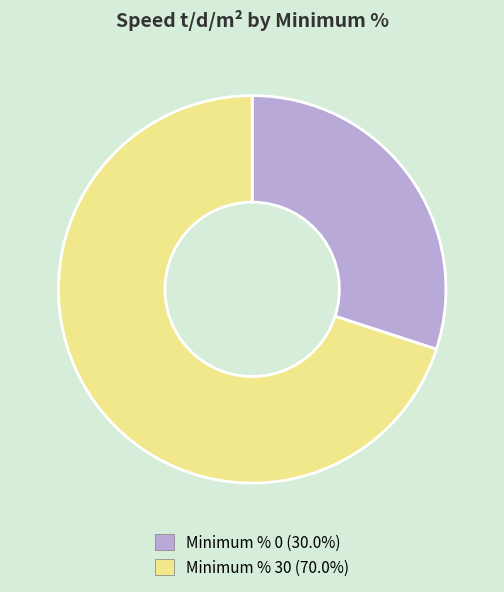

Does Minimum % 0 (30.0%) account for over 50% of the chart?

No